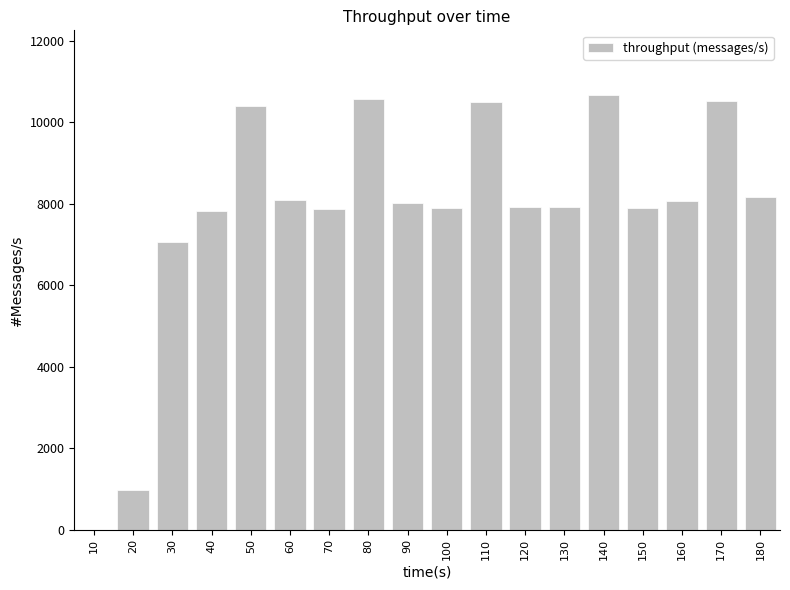

What is the approximate value at 160?

8063